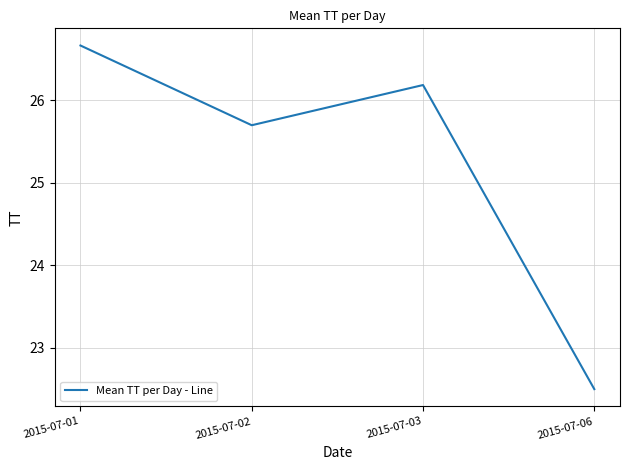

Does the chart display data point markers on the line(s)?

No